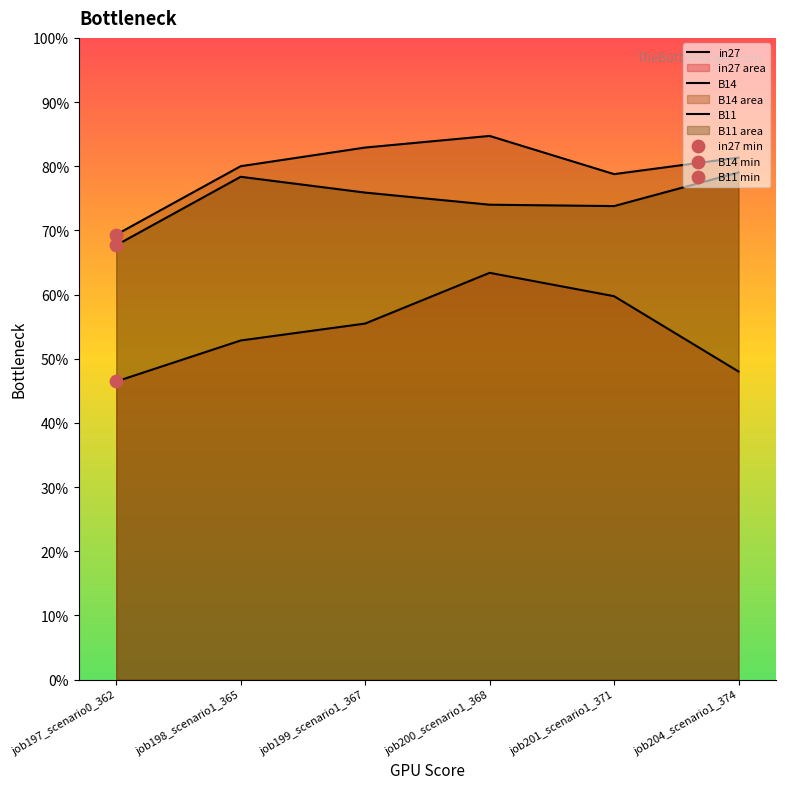

What are all the series names shown in the legend?

in27, B14, B11